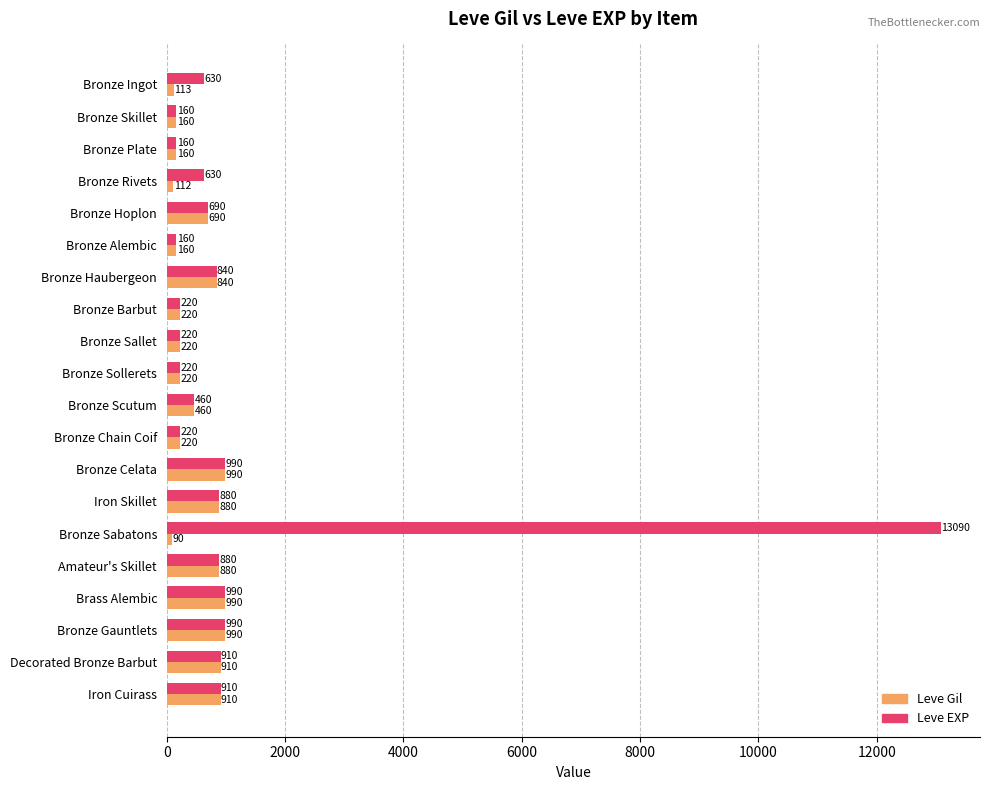

Is it true that Leve EXP equals 220 at Bronze Chain Coif?

True